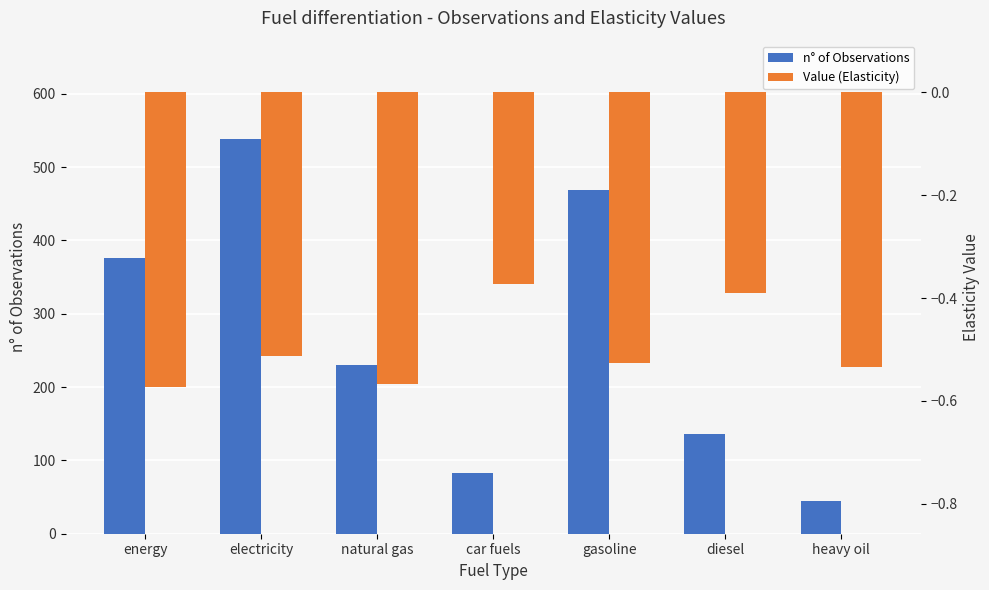

What is the maximum value for n° of Observations?

538.0